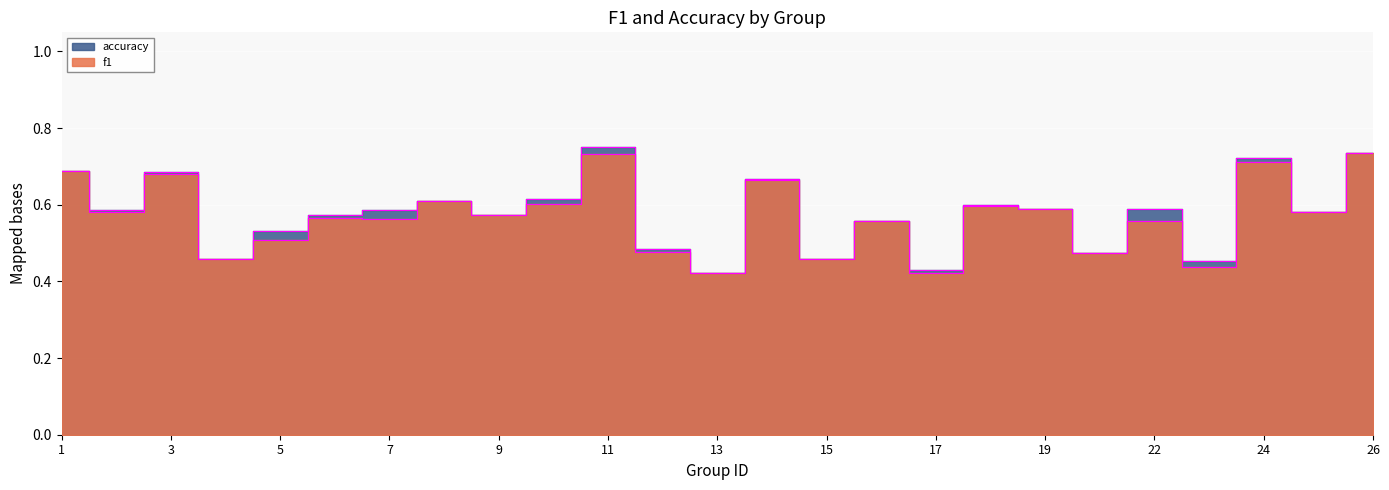

Count the accuracy values in the range 0 to 1.

25